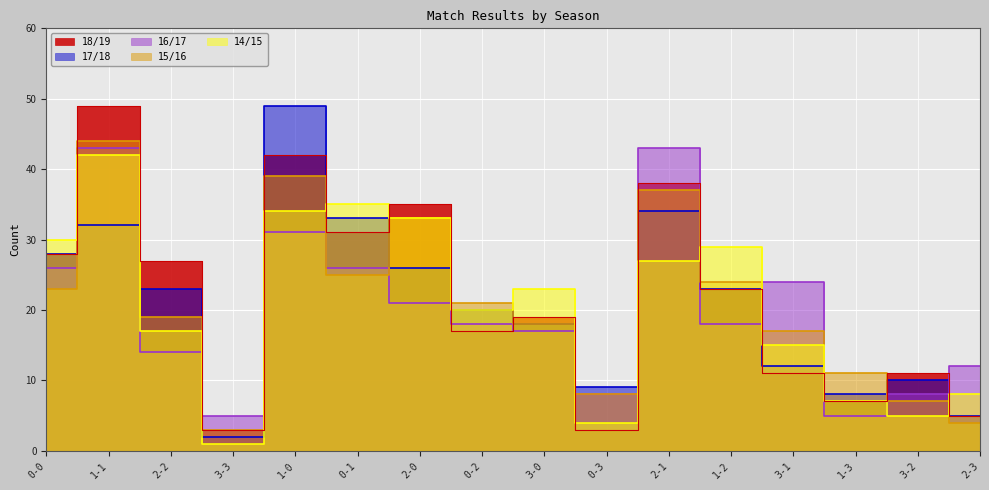

Reading left to right, list all the values displayed in this chart.

18/19: 28	49	27	3	42	31	35	17	19	3	38	23	11	7	11	5
17/18: 28	32	23	2	49	33	26	20	18	9	34	23	12	8	10	5
16/17: 26	43	14	5	31	26	21	18	17	8	43	18	24	5	8	12
15/16: 23	44	19	3	39	25	33	21	18	8	37	24	17	11	7	4
14/15: 30	42	17	1	34	35	33	20	23	4	27	29	15	7	5	8